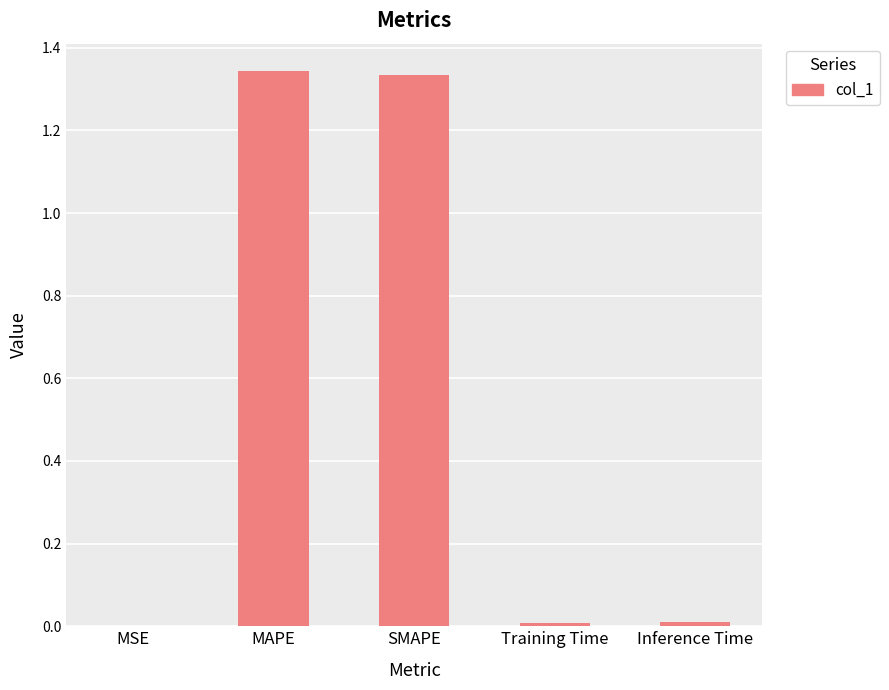

The chart shows a value of 0.0 at Training Time. True or false?

True